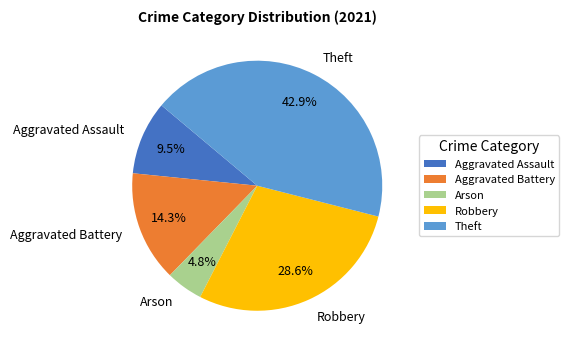

Between Aggravated Battery and Aggravated Assault, which is larger?

Aggravated Battery